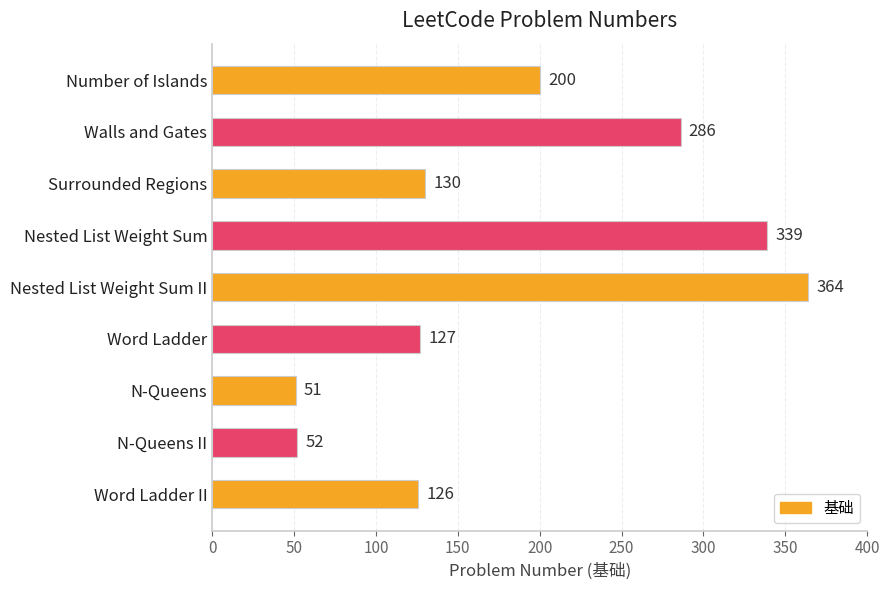

Reading bottom to top, transcribe all the data shown in this chart.

Word Ladder II=126	N-Queens II=52	N-Queens=51	Word Ladder=127	Nested List Weight Sum II=364	Nested List Weight Sum=339	Surrounded Regions=130	Walls and Gates=286	Number of Islands=200